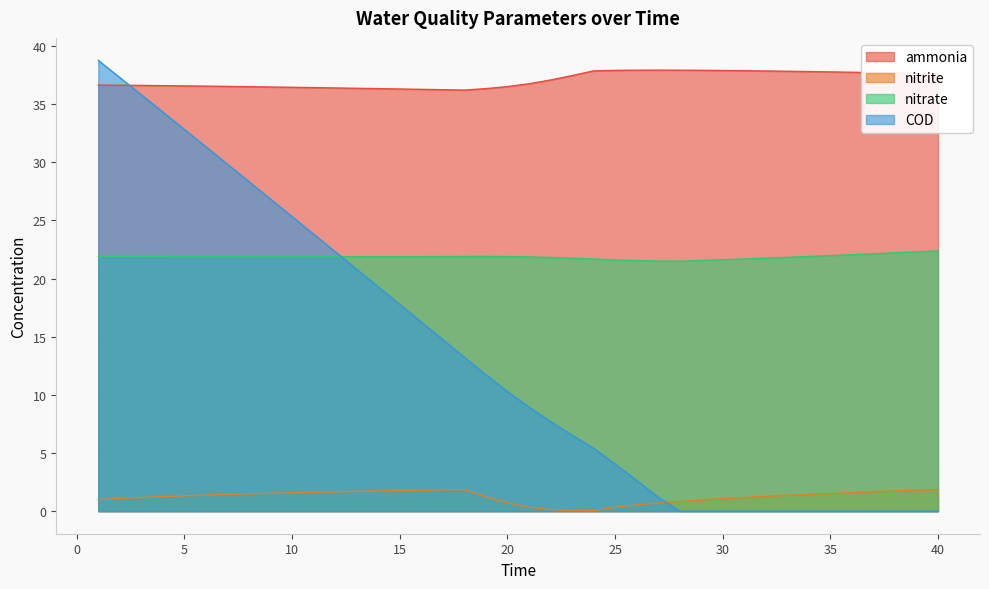

At which label does nitrite reach its minimum?

24